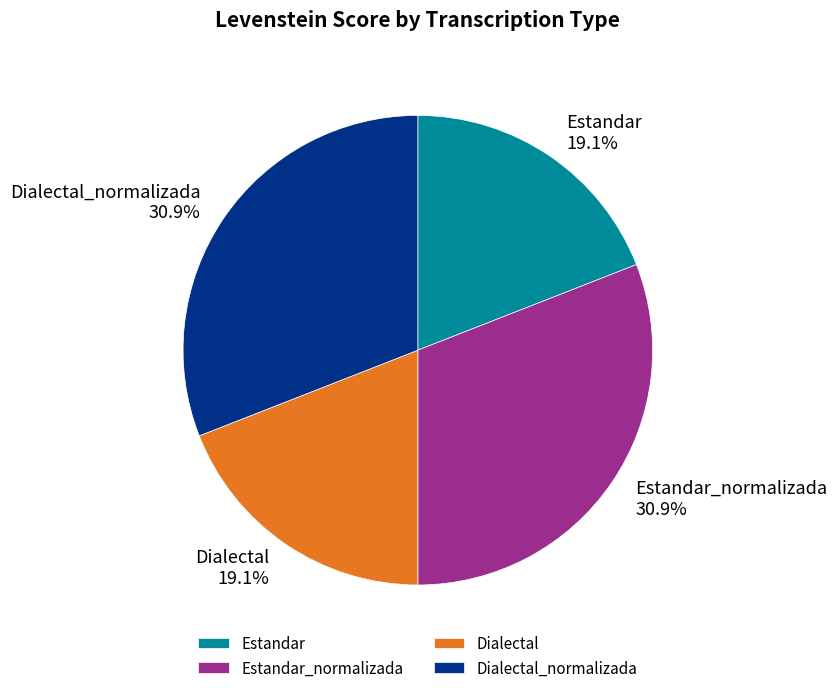

Is there any slice that represents more than half of the pie?

No